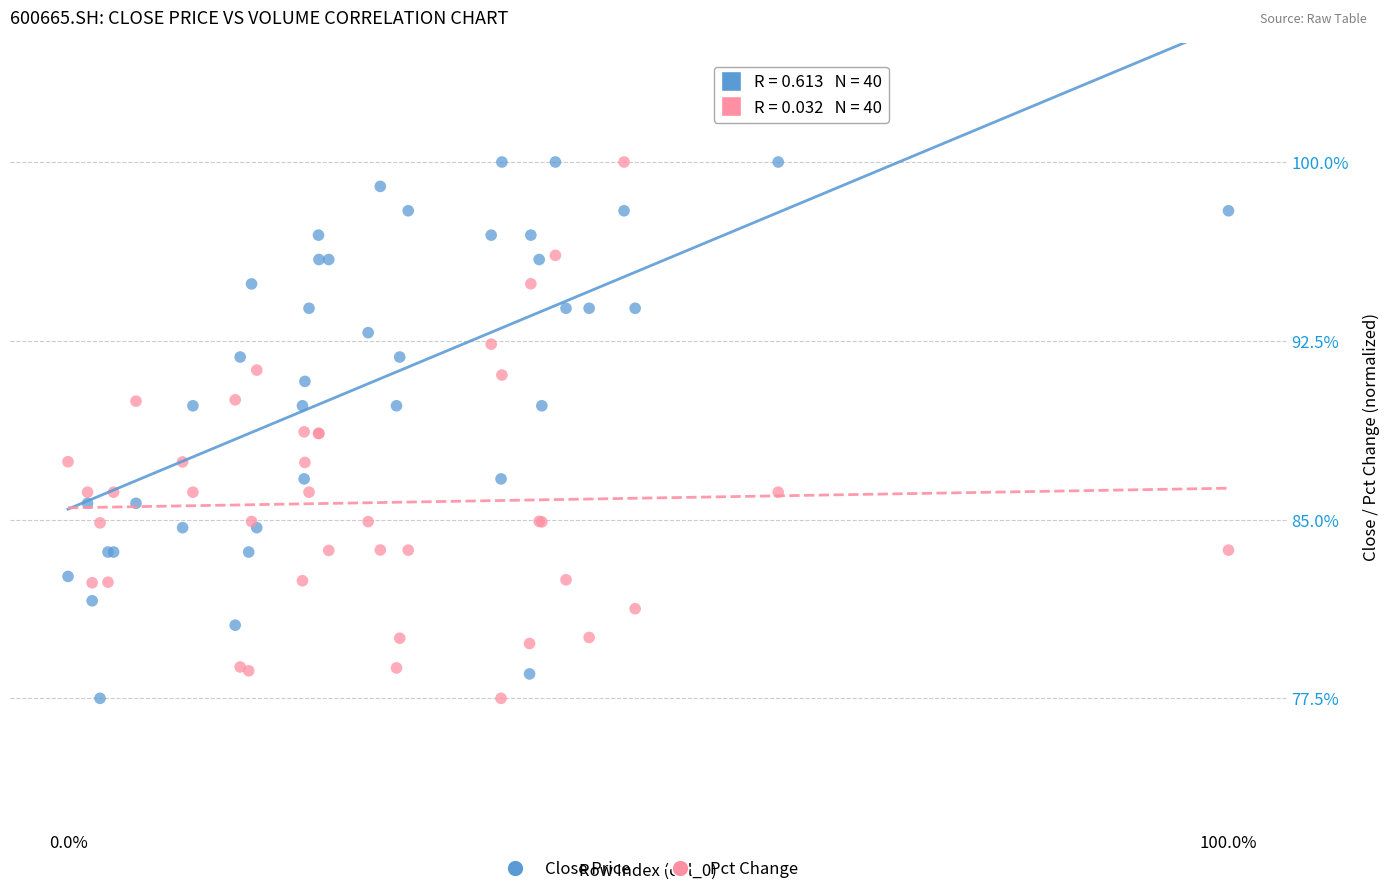

What is the X range (max minus min) for the scatter plot?

100.0